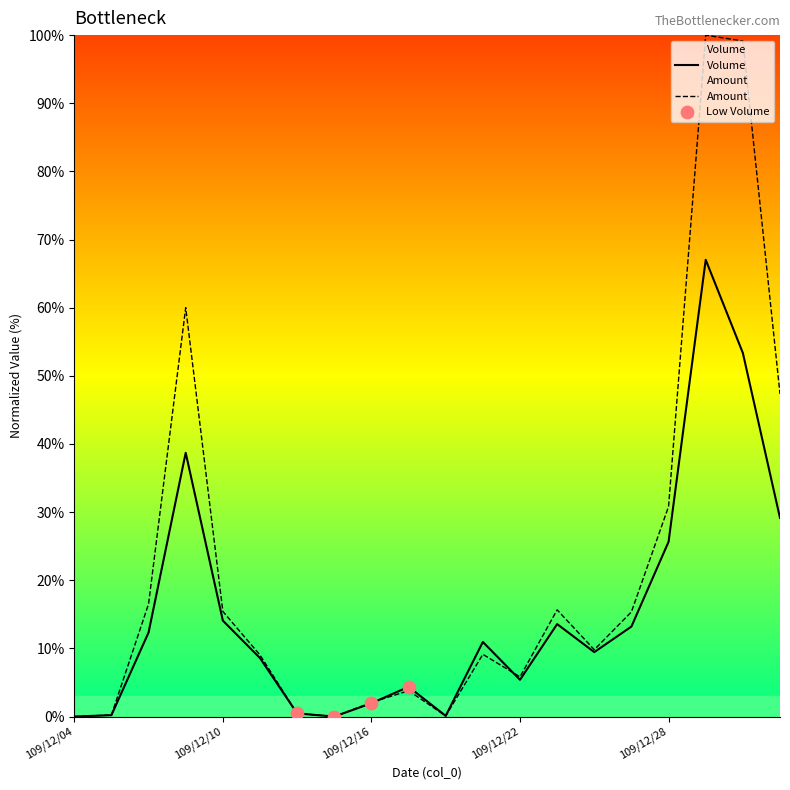

Which series reaches the minimum Y coordinate?

Volume